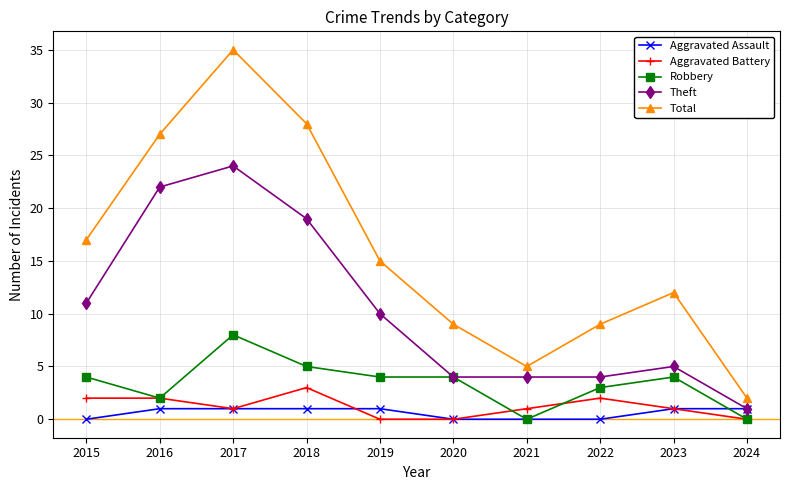

At how many categories does at least one series exceed 20?

3